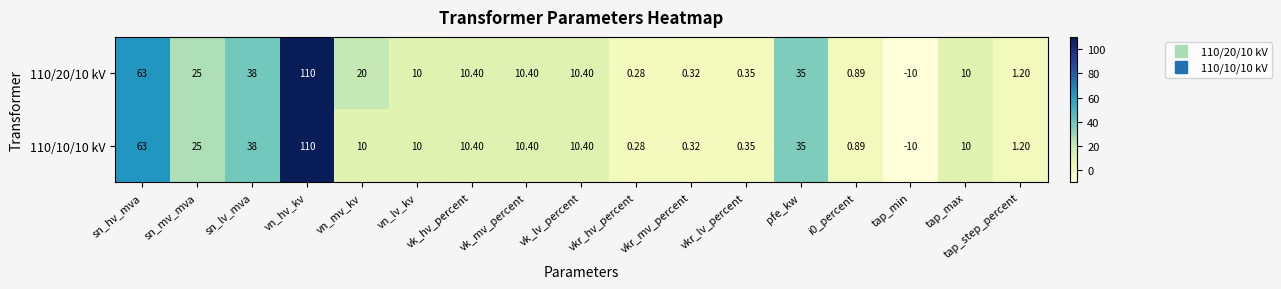

At which label is 110/20/10 kV closest to 50?

sn_lv_mva